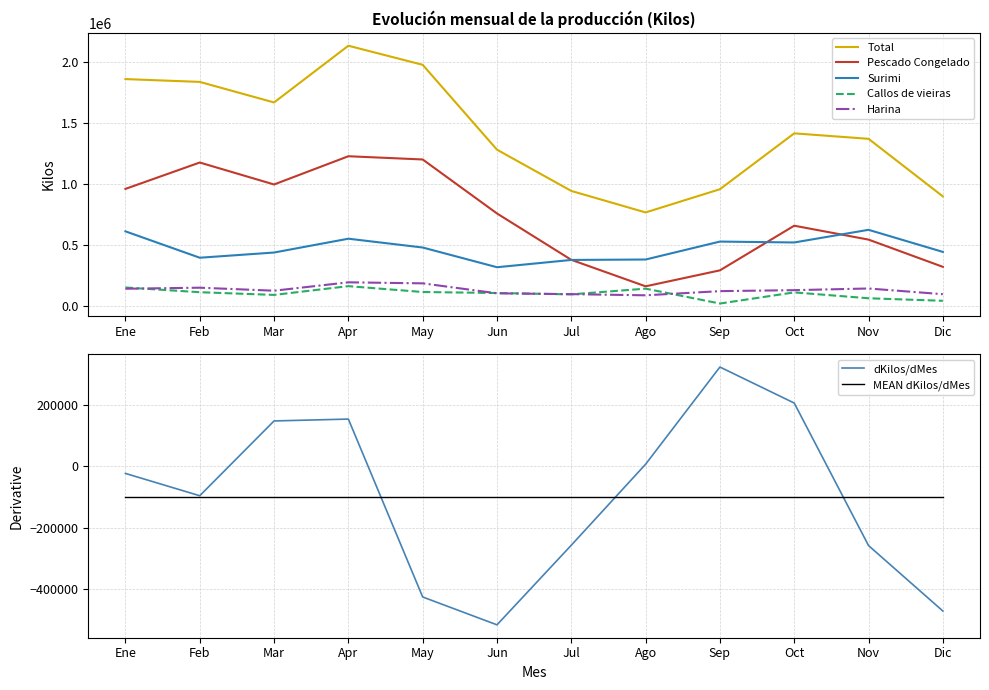

At which label does Total reach its peak?

Apr